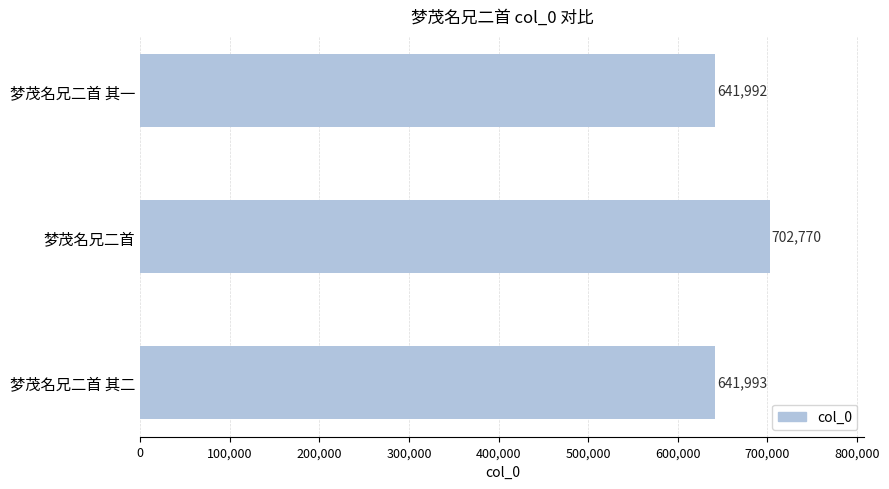

Rank the categories by value from highest to lowest.

梦茂名兄二首, 梦茂名兄二首 其二, 梦茂名兄二首 其一